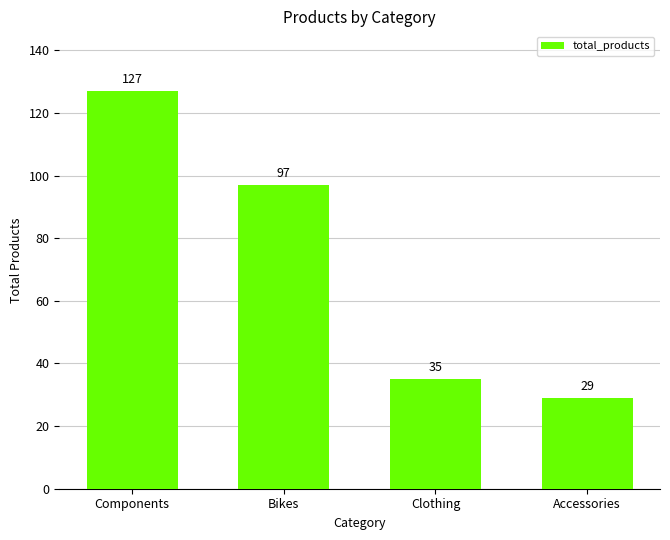

What is the difference between the second highest and minimum values?

68